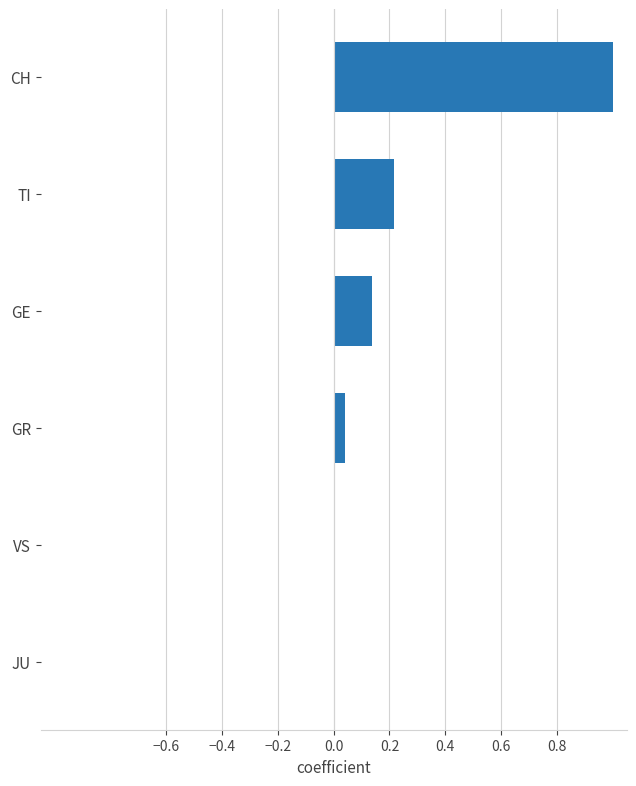

What is the sum of all values?

1.4